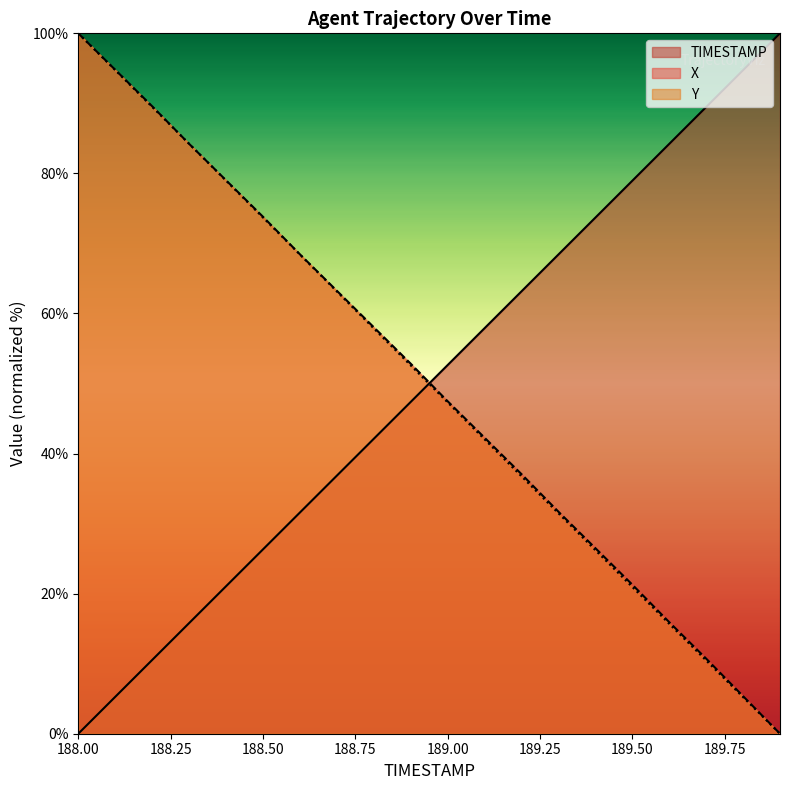

Reading left to right, extract all data points from this chart.

TIMESTAMP: 0.0	5.3	10.5	15.8	21.1	26.3	31.6	36.8	42.1	47.4	52.6	57.9	63.2	68.4	73.7	78.9	84.2	89.5	94.7	100.0
X: 100.0	94.8	89.6	84.2	79.0	73.8	68.5	63.2	58.0	52.8	47.5	42.3	37.1	31.7	26.5	21.3	15.9	10.7	5.4	0.0
Y: 100.0	94.7	89.5	84.2	79.0	73.7	68.4	63.1	57.9	52.6	47.3	42.0	36.8	31.5	26.2	21.0	15.7	10.5	5.2	0.0